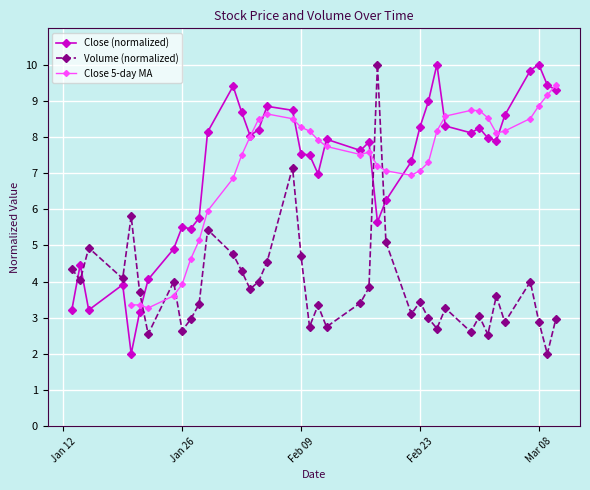

What is the lowest value of the close series?

2.0